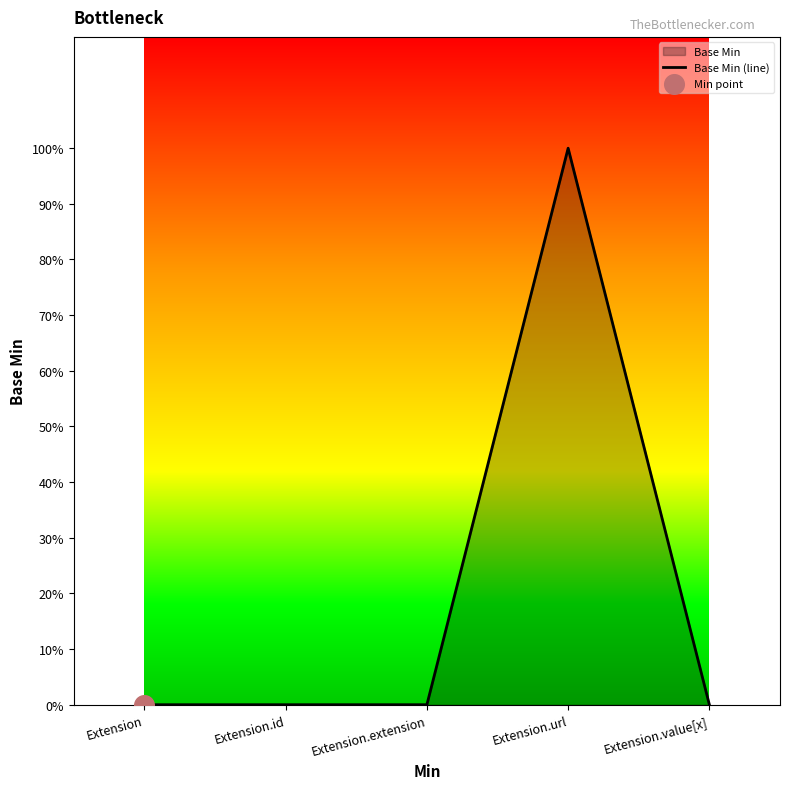

Between Extension.value[x] and Extension.extension, which is larger?

Extension.value[x]